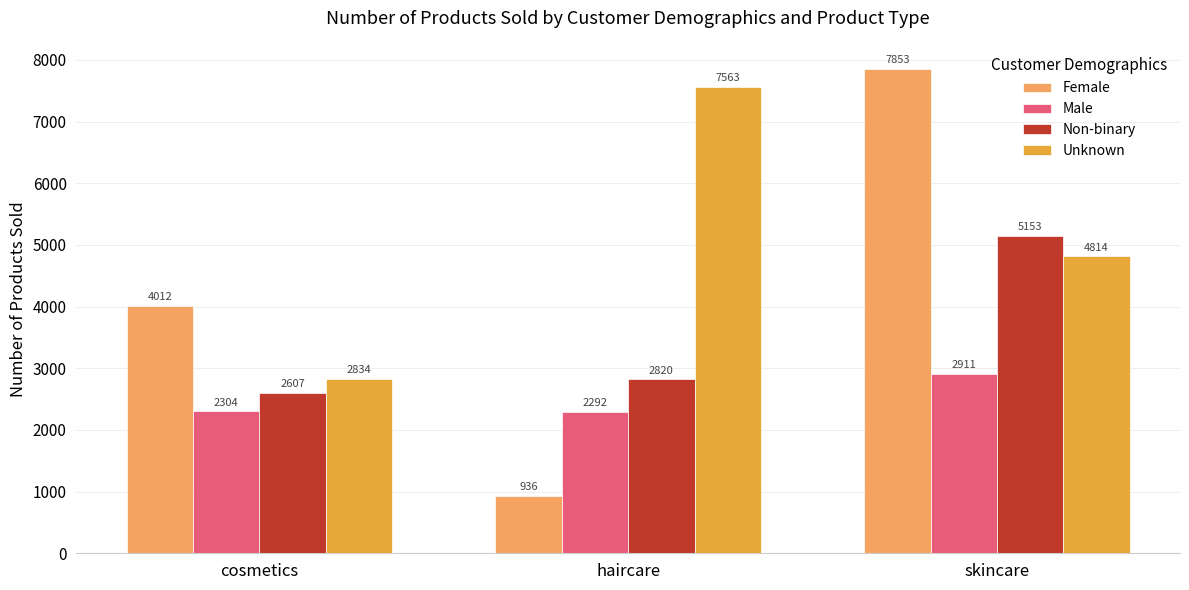

What is the maximum value for Female?

7853